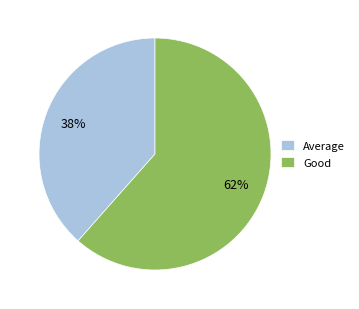

To the nearest percent, what is the combined percentage of Average and Good?

100%